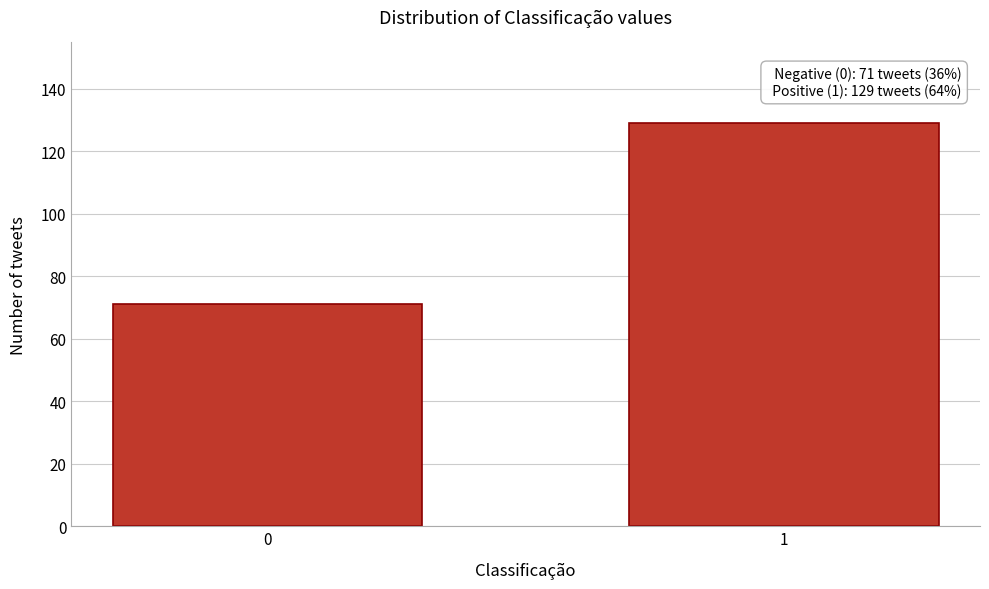

Reading right to left, what are all the values shown in this chart?

129	71